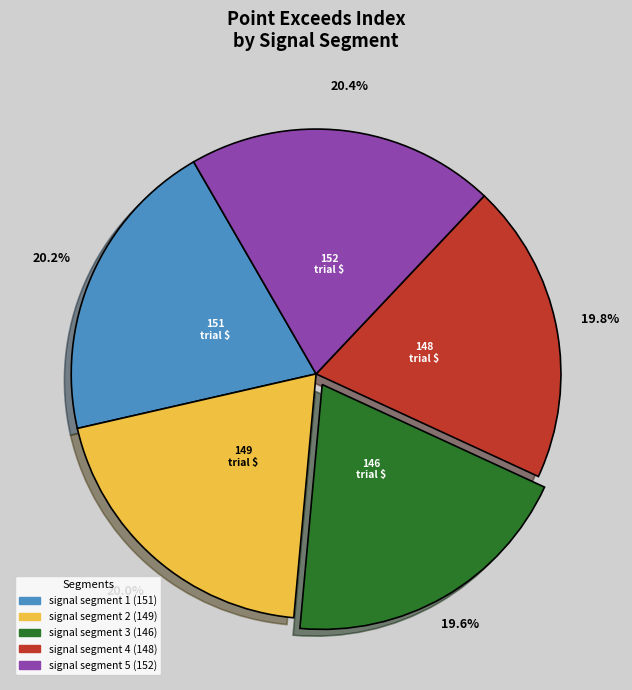

The signal segment 2 slice represents 20% of the pie. True or false?

True